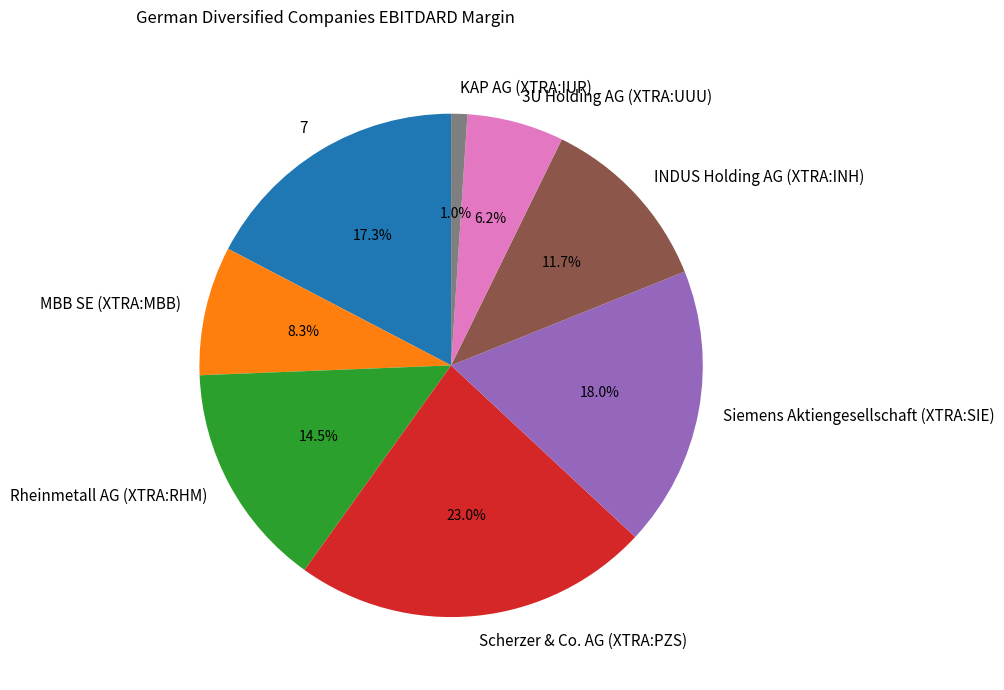

Does any single category account for the majority?

No